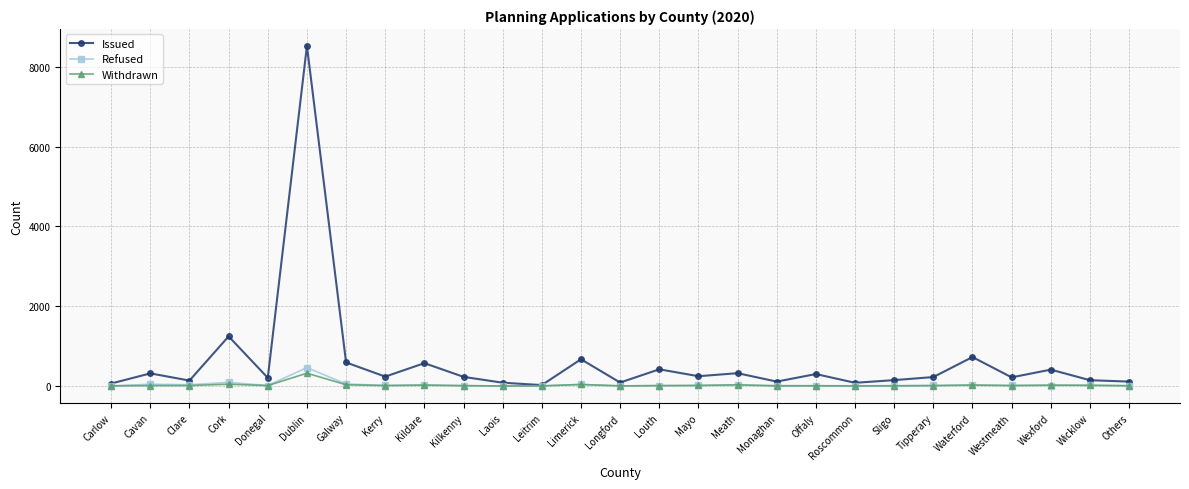

Which series has the largest range (max minus min)?

Issued